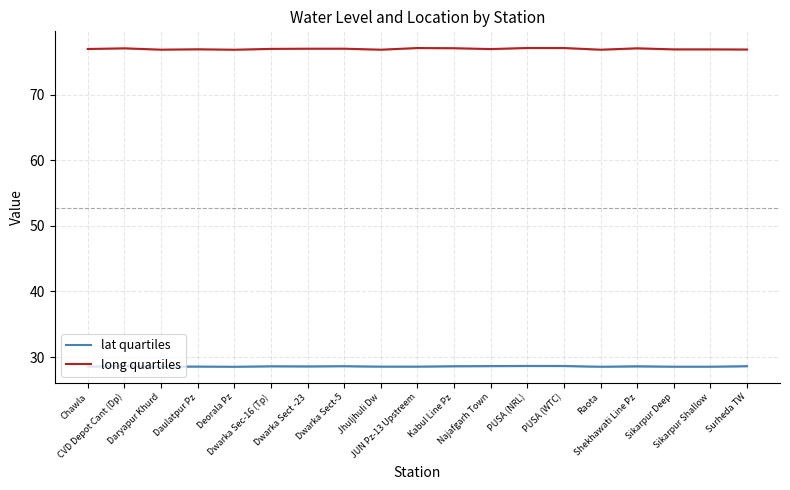

At which label does lat quartiles reach its peak?

PUSA (NRL)